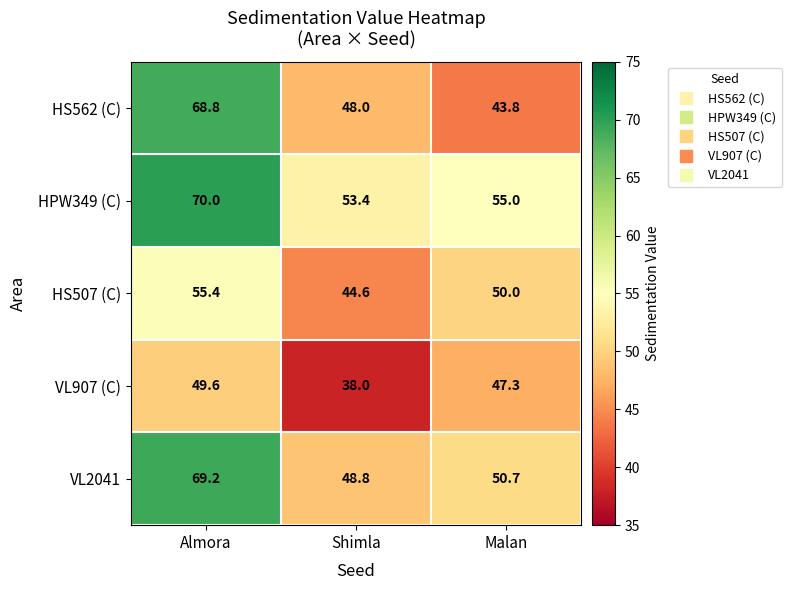

What is the sum of the VL907 (C) values at Malan and Shimla?

85.3